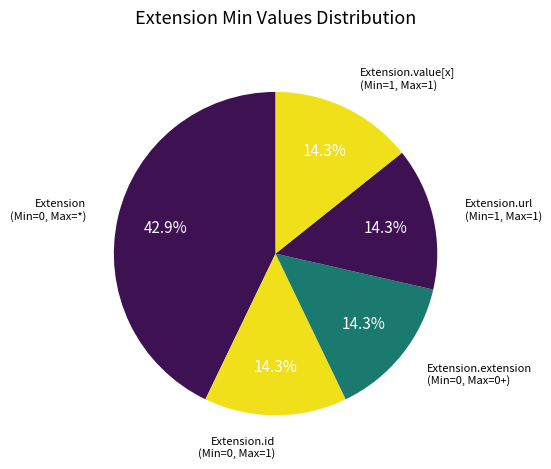

How many segments does this pie chart have?

5